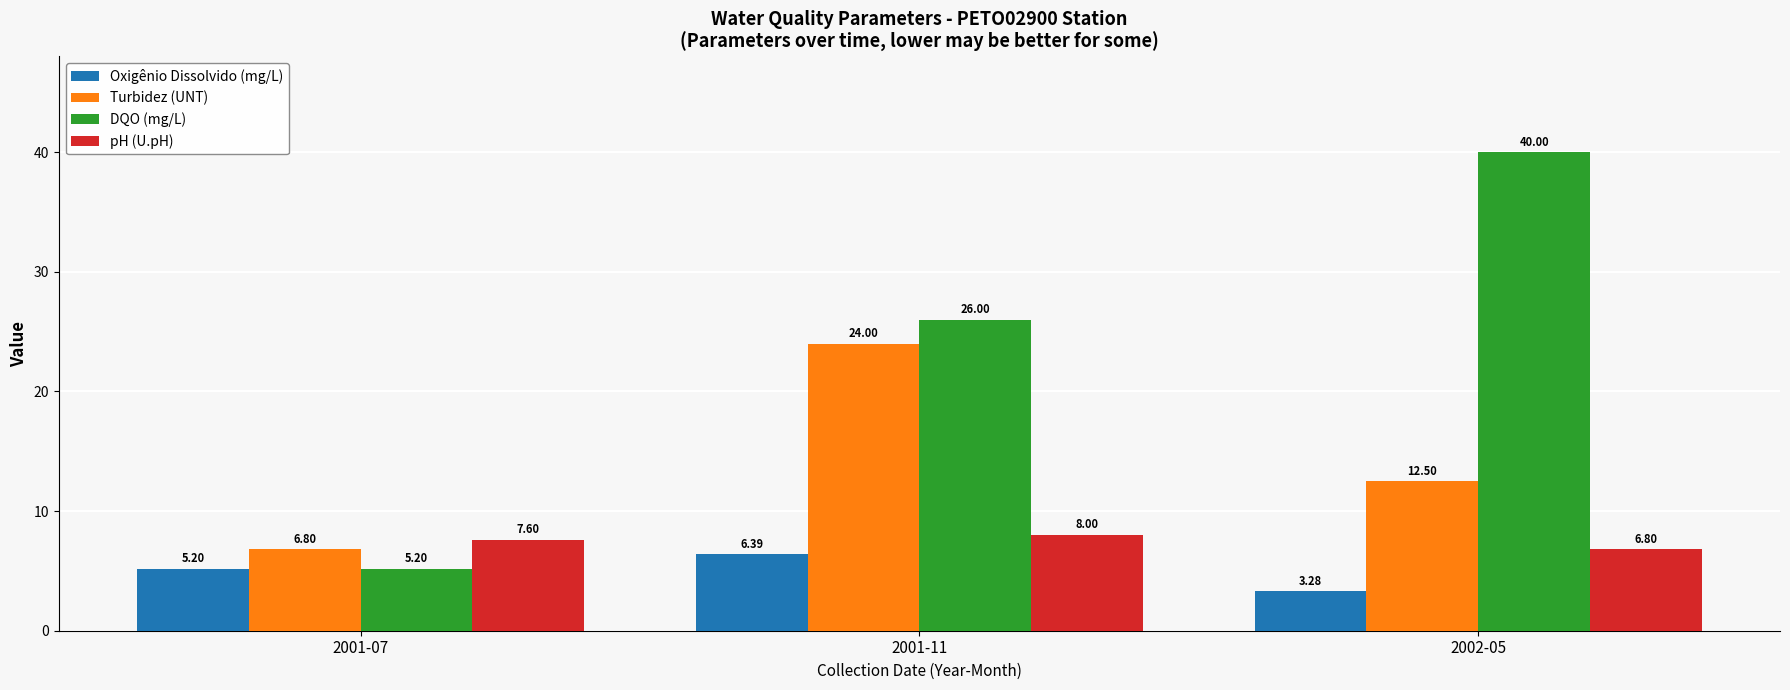

Are the bars grouped side by side (vs. stacked)?

Yes